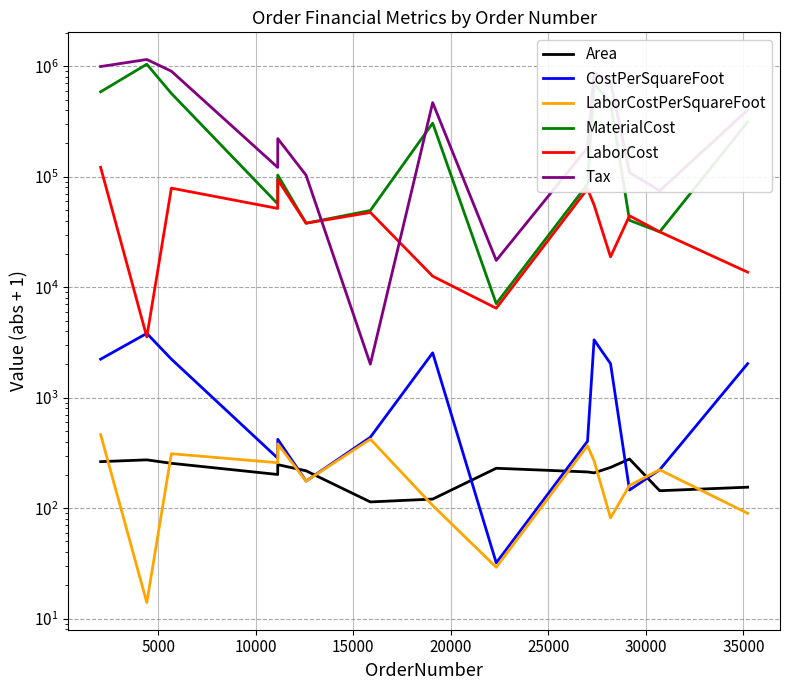

True or false: MaterialCost and LaborCostPerSquareFoot intersect in this chart.

False